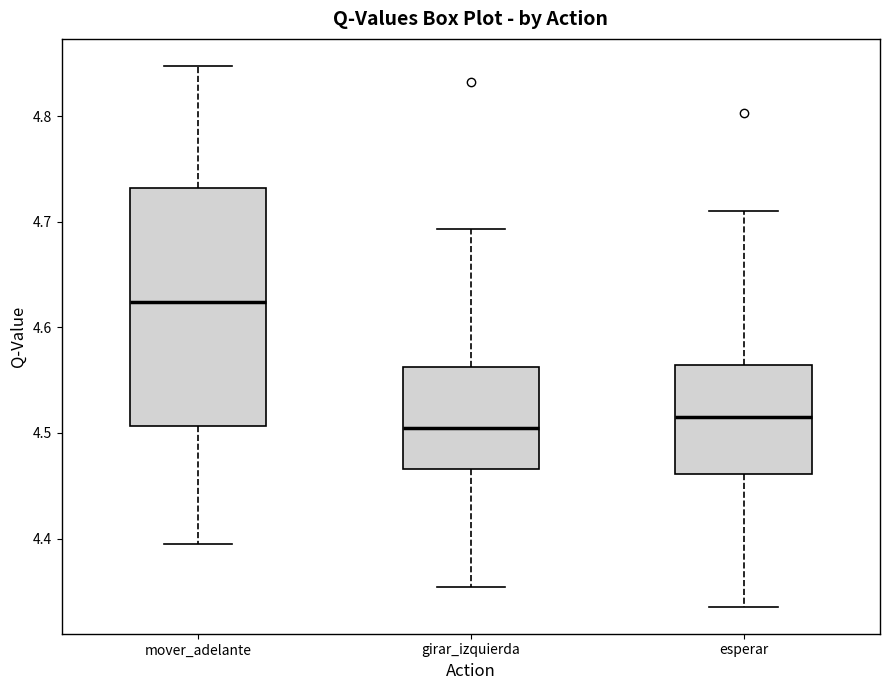

Which box is the tallest, from its lower edge to its upper edge?

mover_adelante